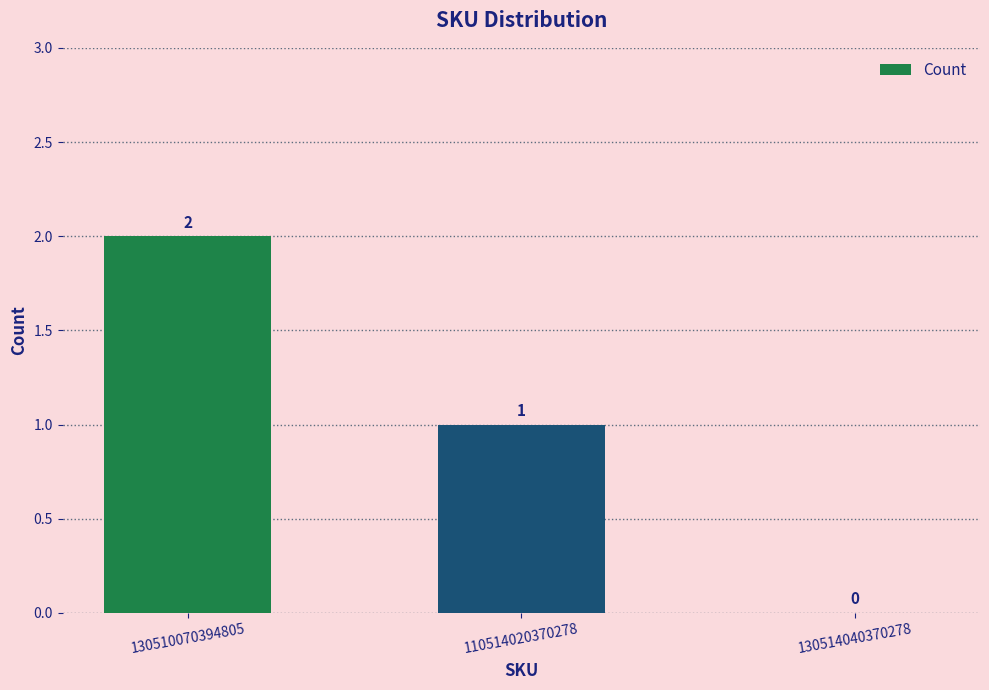

True or false: the data shows -1 at 130514040370278.

False